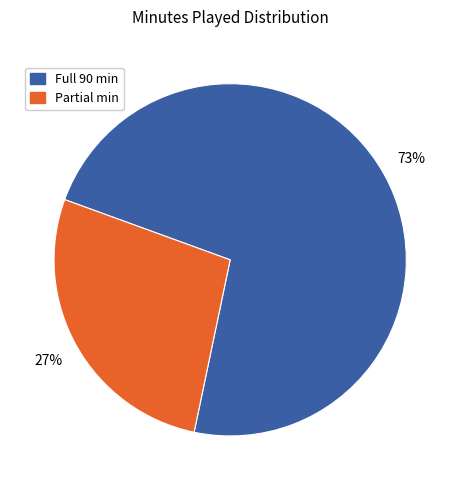

Does any single category account for the majority?

Yes